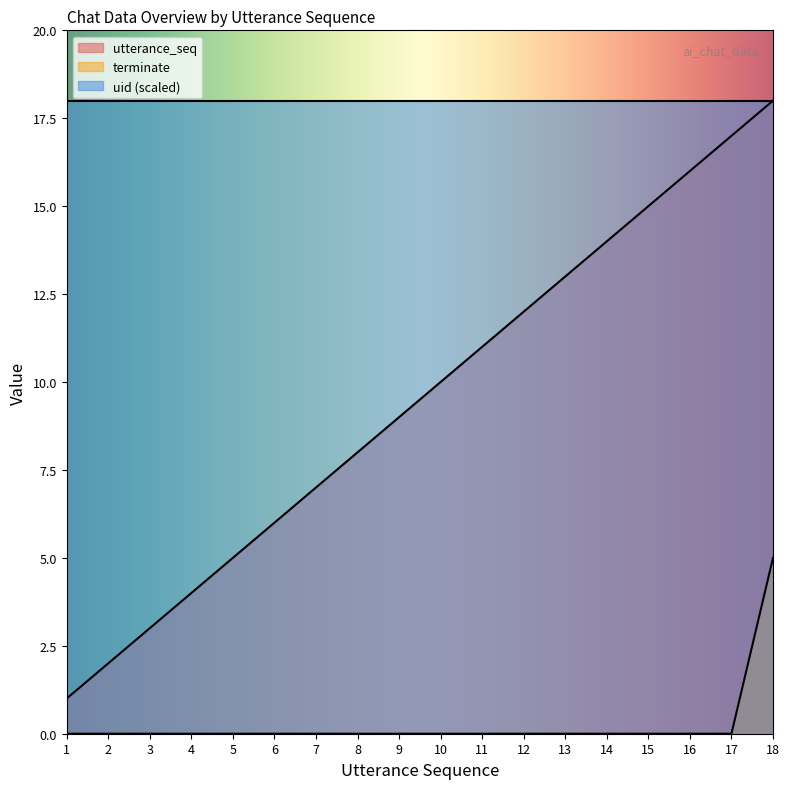

What is the maximum value for terminate?

5